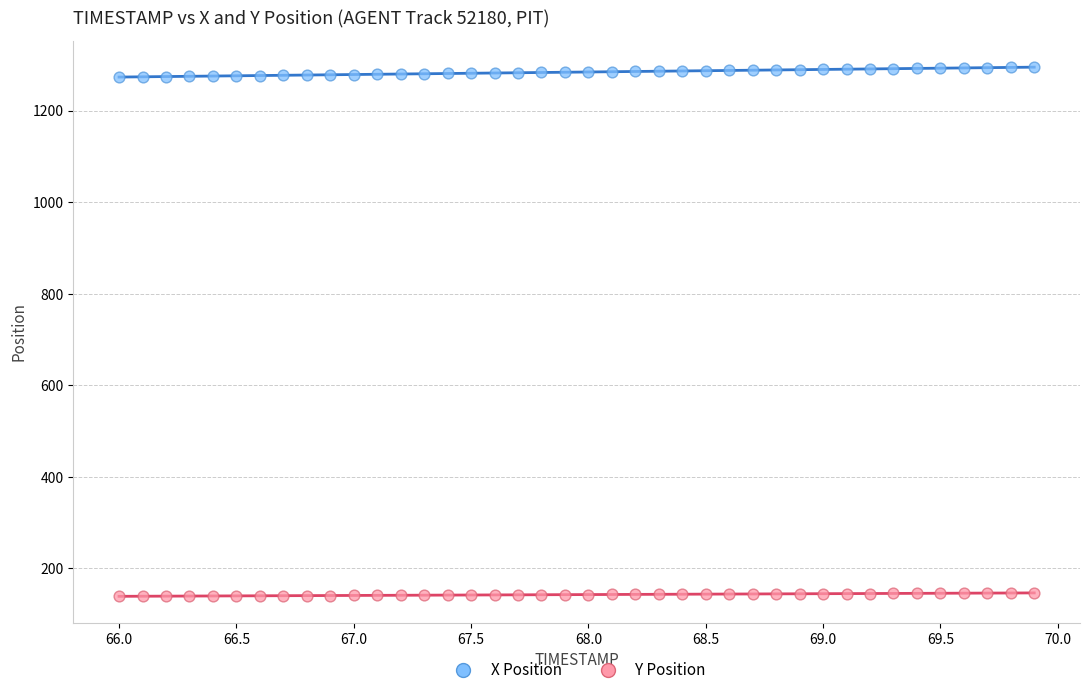

What are all the series names shown in the legend?

X Position, Y Position